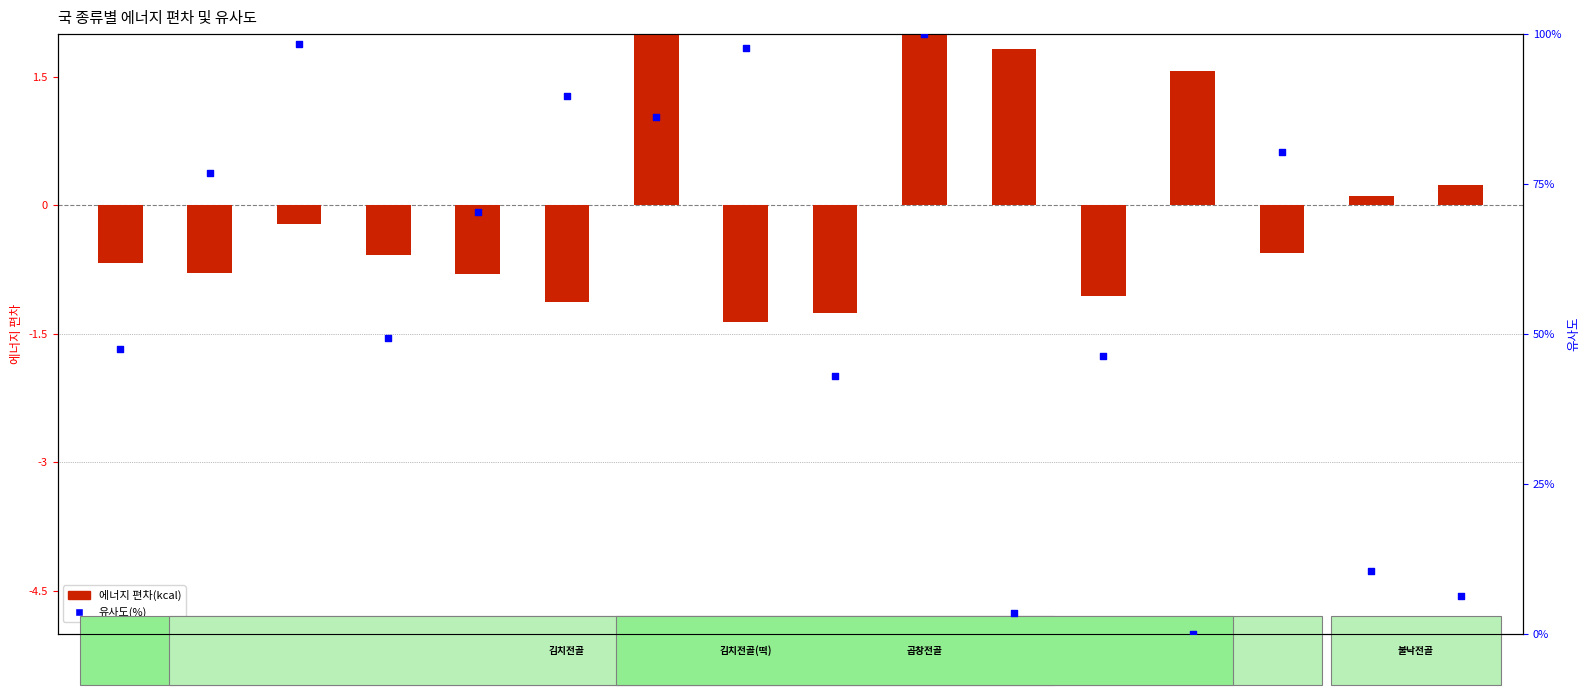

Which series reaches the maximum Y coordinate?

유사도(%)